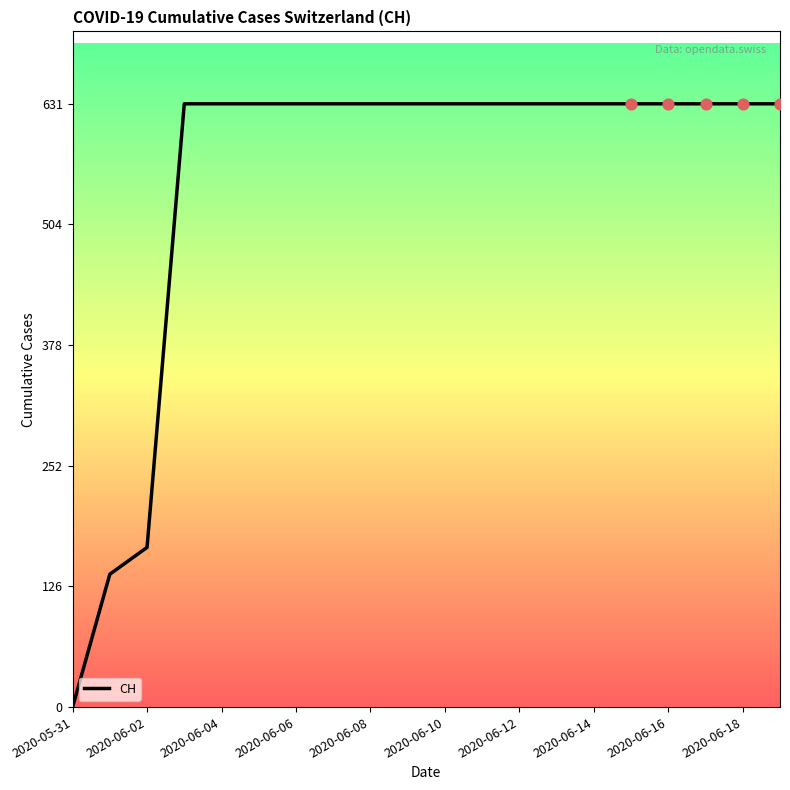

What is the difference between the maximum and minimum values?

631